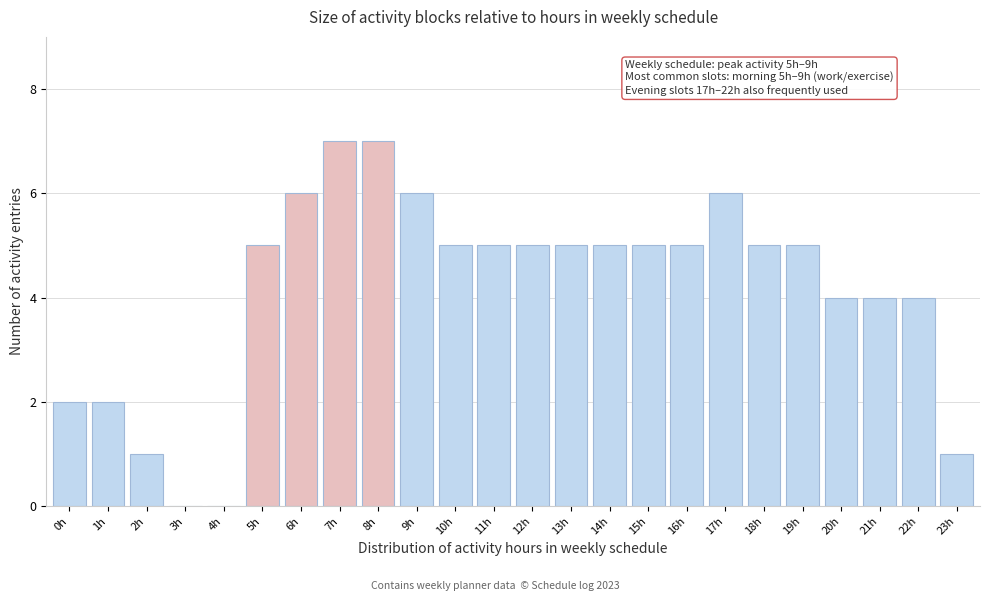

Reading left to right, extract all data points from this chart.

0h=2	1h=2	2h=1	3h=0	4h=0	5h=5	6h=6	7h=7	8h=7	9h=6	10h=5	11h=5	12h=5	13h=5	14h=5	15h=5	16h=5	17h=6	18h=5	19h=5	20h=4	21h=4	22h=4	23h=1